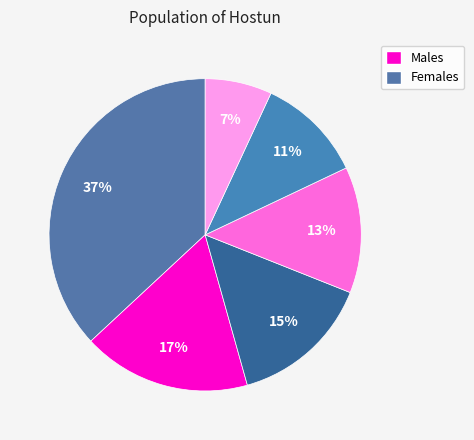

How many segments does this pie chart have?

6